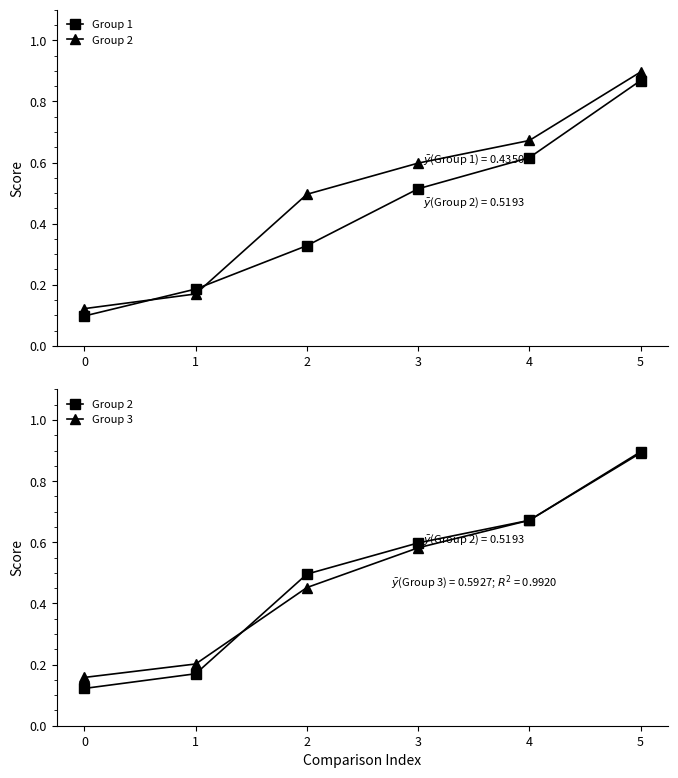

What is the average value of the Group 3 series?

0.5